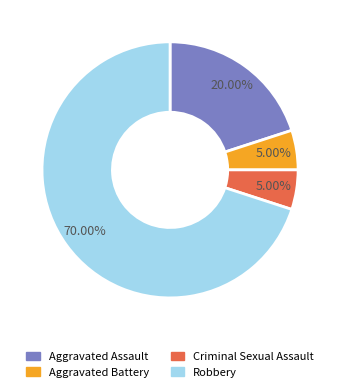

Combined, what portion of the pie is Criminal Sexual Assault and Aggravated Battery?

10.0%